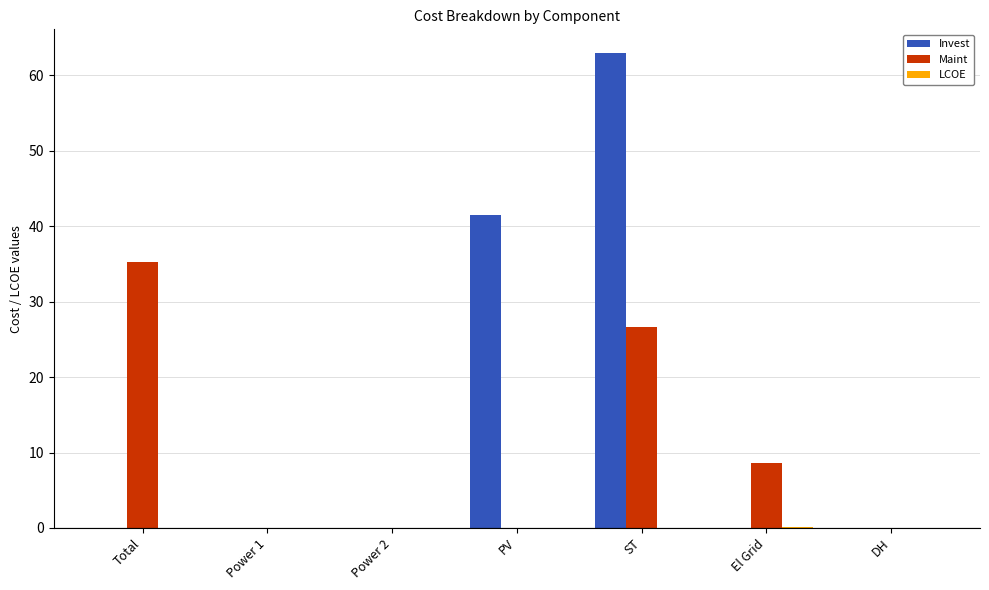

What is the sum of all Invest values?

104.5